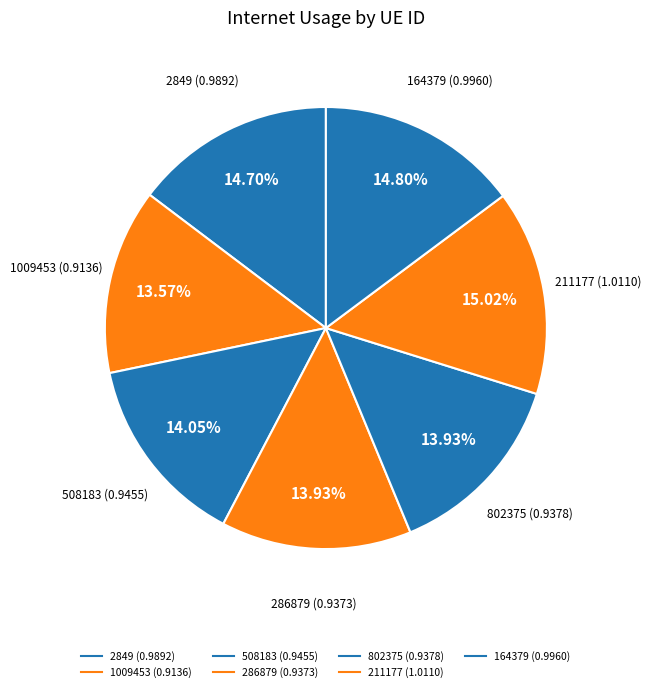

What percentage is NOT represented by 211177?

85.0%